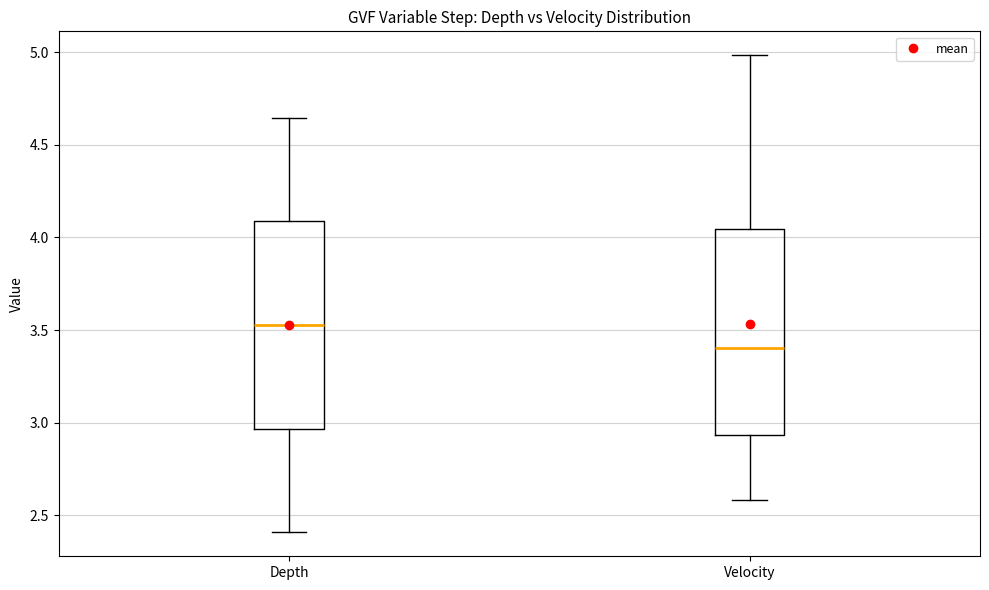

Reading left to right, read every box against the y-axis: the position of its median line, the range the box covers, and the ends of its whiskers. The values are not printed on the chart, so give them approximately, as read against the axis.

Depth: median 3.55, box 2.95 to 4.10, whiskers 2.40 to 4.65
Velocity: median 3.40, box 2.95 to 4.05, whiskers 2.60 to 5.00